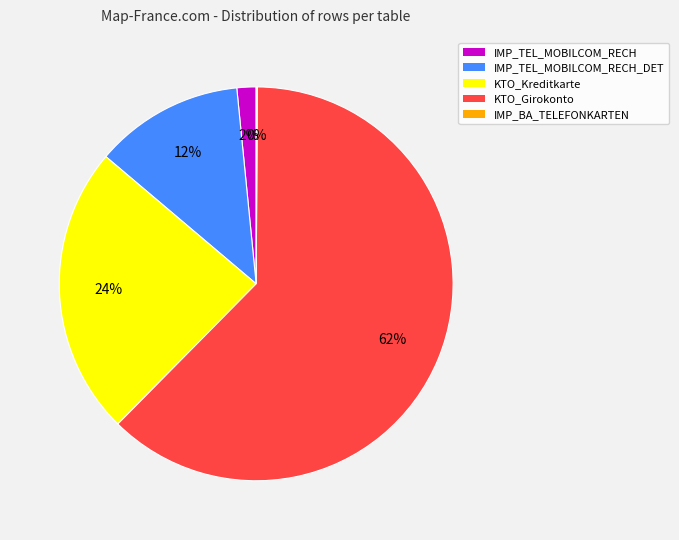

Between IMP_TEL_MOBILCOM_RECH_DET and KTO_Girokonto, which is larger?

KTO_Girokonto